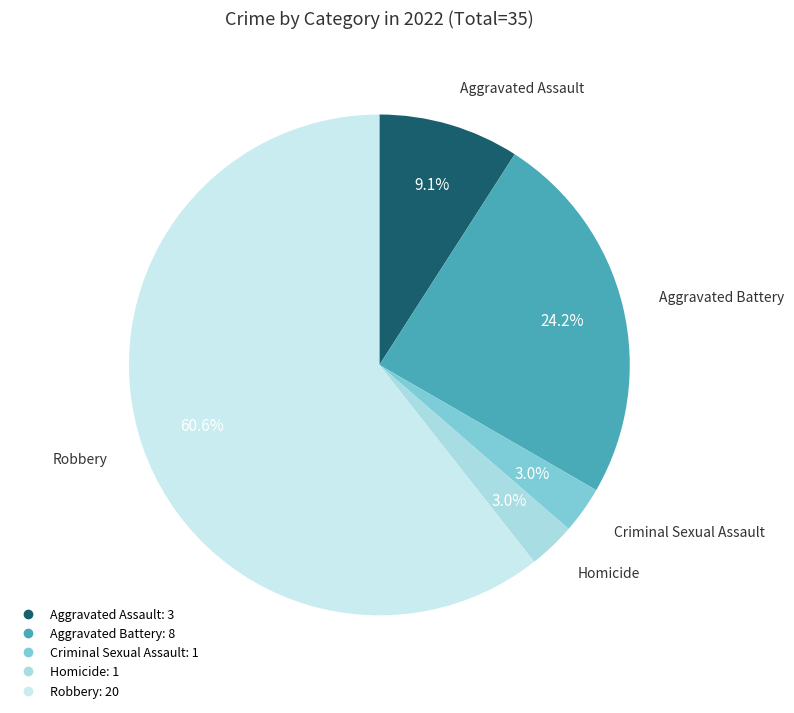

Is the sum of Aggravated Battery and Aggravated Assault greater than half?

No